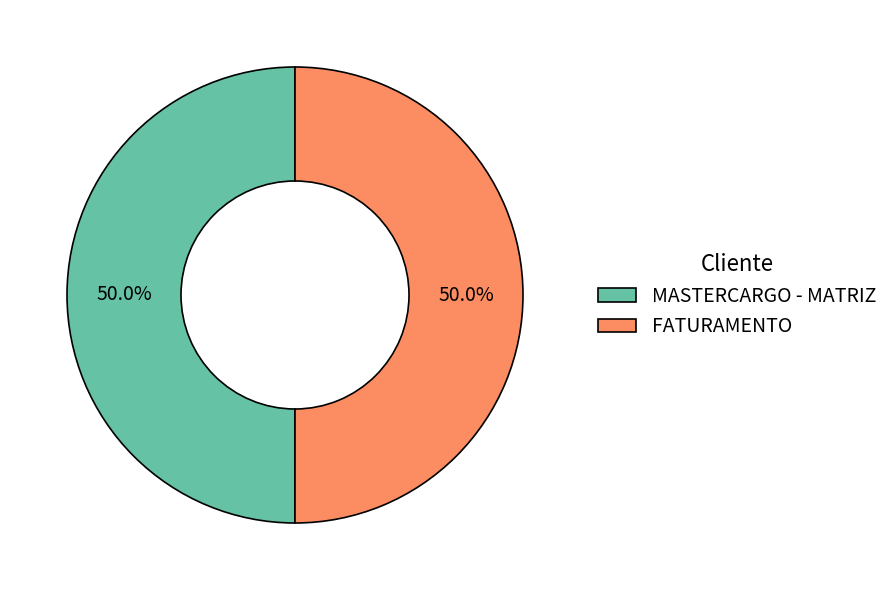

What is the ratio of the value at FATURAMENTO to the value at MASTERCARGO - MATRIZ?

1.0